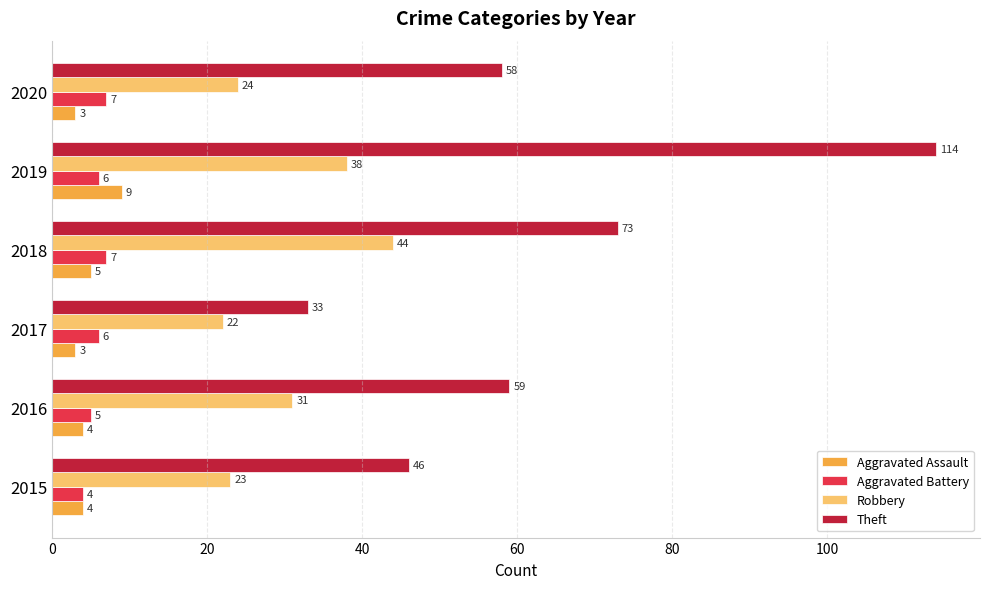

How many values in the Theft series are below 59?

3